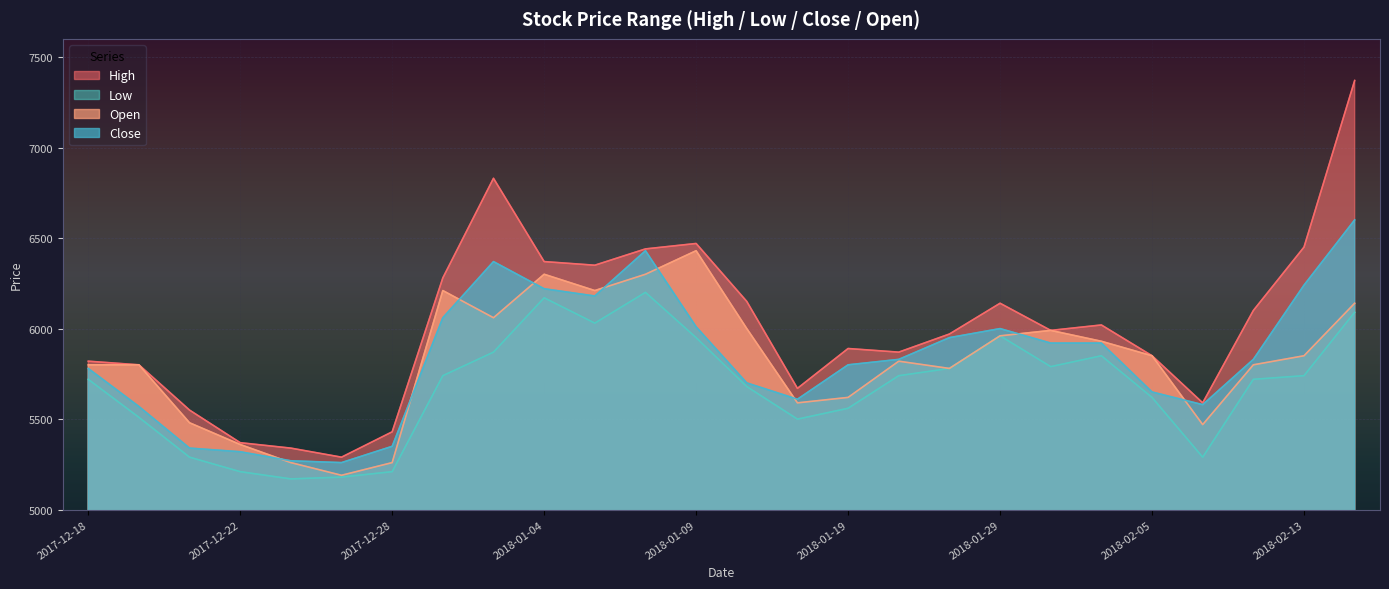

In Close, how many points are lower than both neighbors (excluding endpoints)?

4